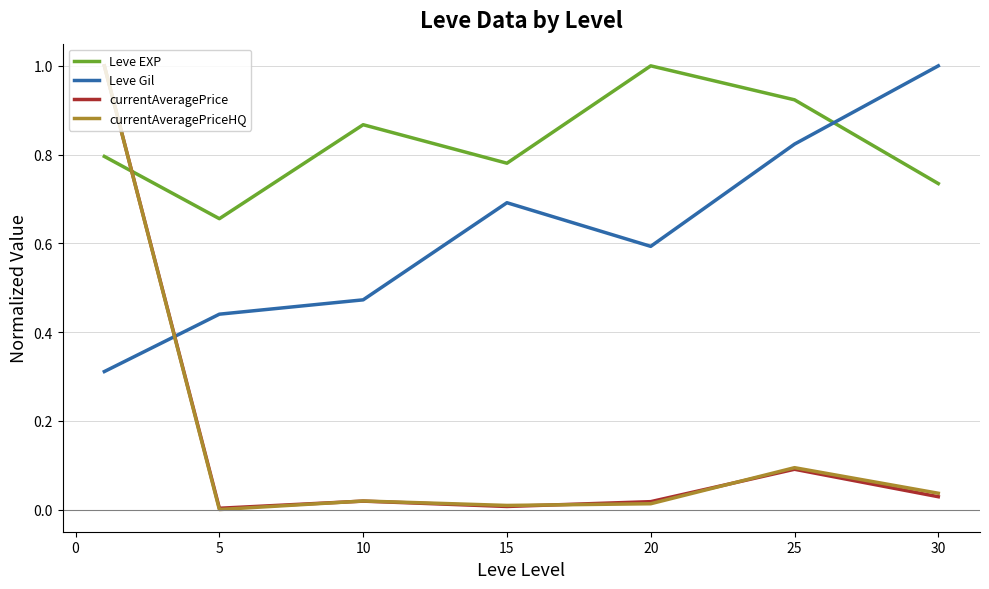

How many times do Leve EXP and Leve Gil cross each other?

1